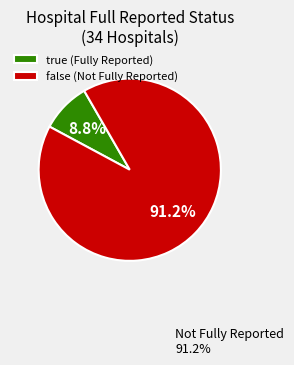

To the nearest percent, what percentage of the pie is true?

9%